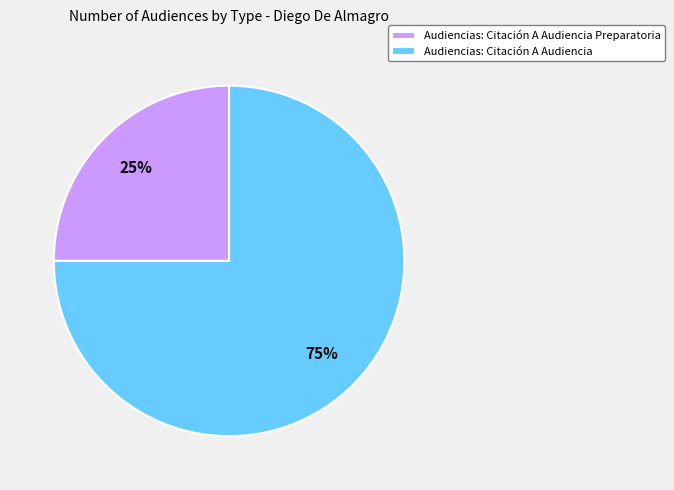

Rank the categories by value from highest to lowest.

Audiencias: Citación A Audiencia, Audiencias: Citación A Audiencia Preparatoria